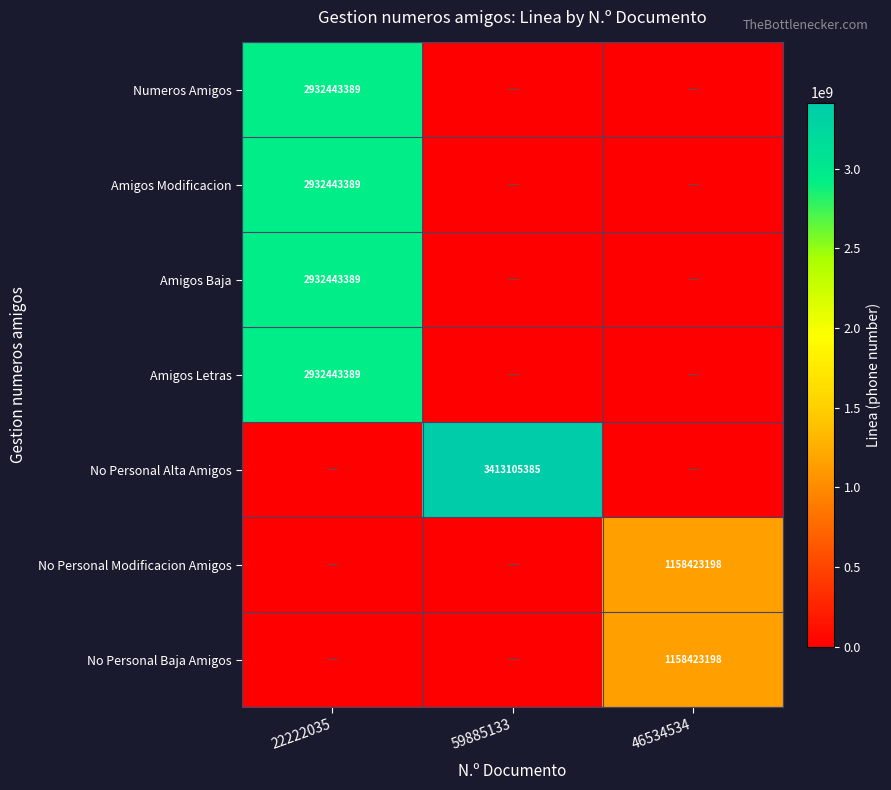

Is the value of No Personal Alta Amigos at 59885133 greater than the value of Amigos Baja at 22222035?

Yes